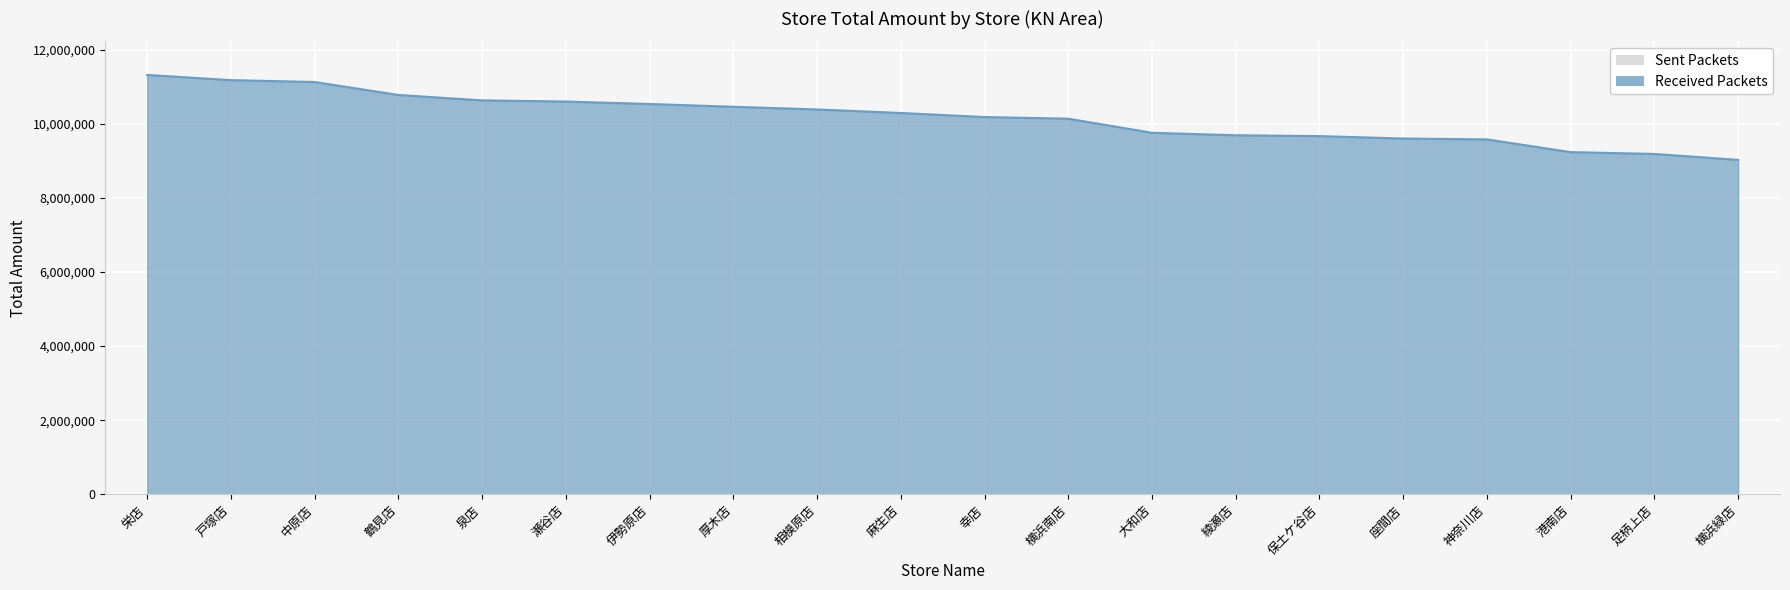

What value does the data have at 鶴見店, to the nearest 10?

10778860